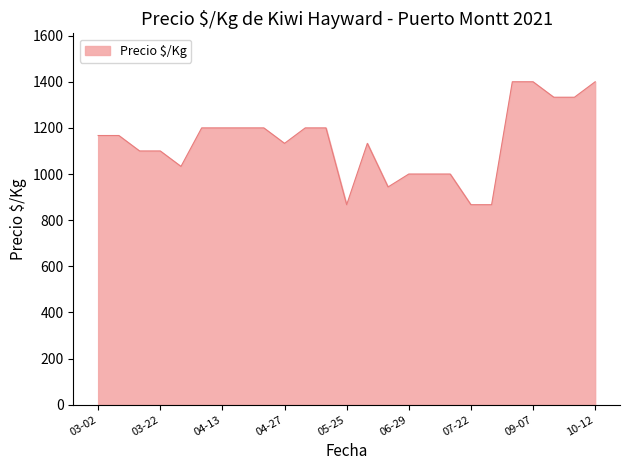

What is the maximum value shown in the chart?

1400